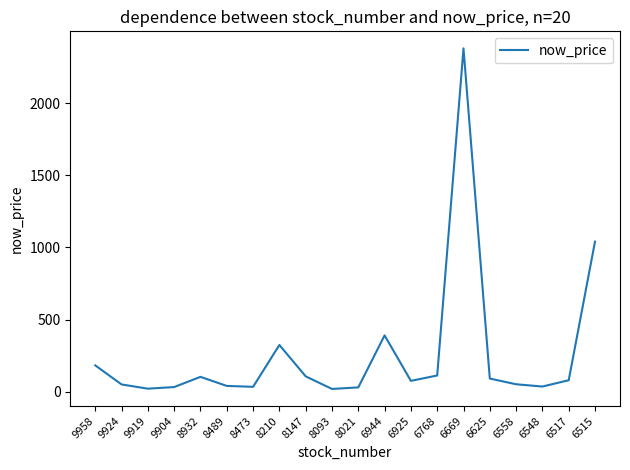

What is the maximum value shown in the chart?

2380.0